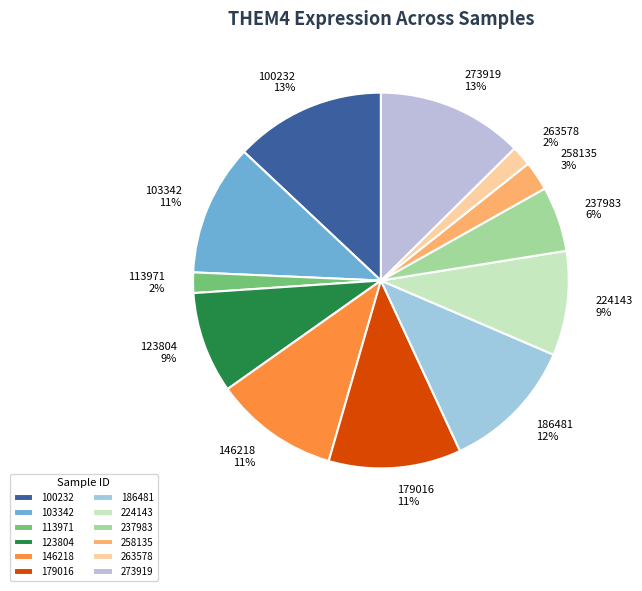

What percentage is the 100232 slice, to the nearest percent?

13%